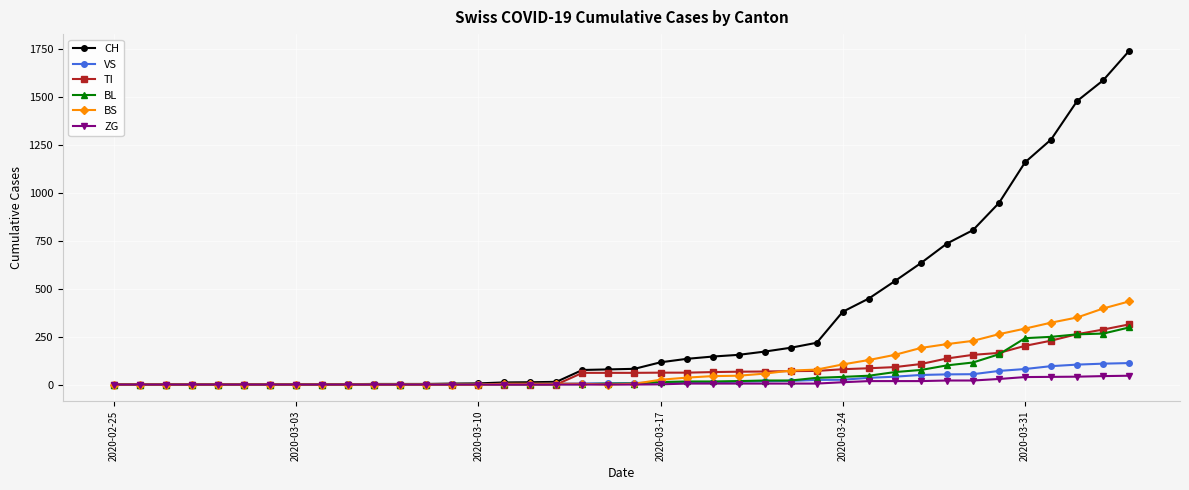

Which series has the largest total across all categories?

CH